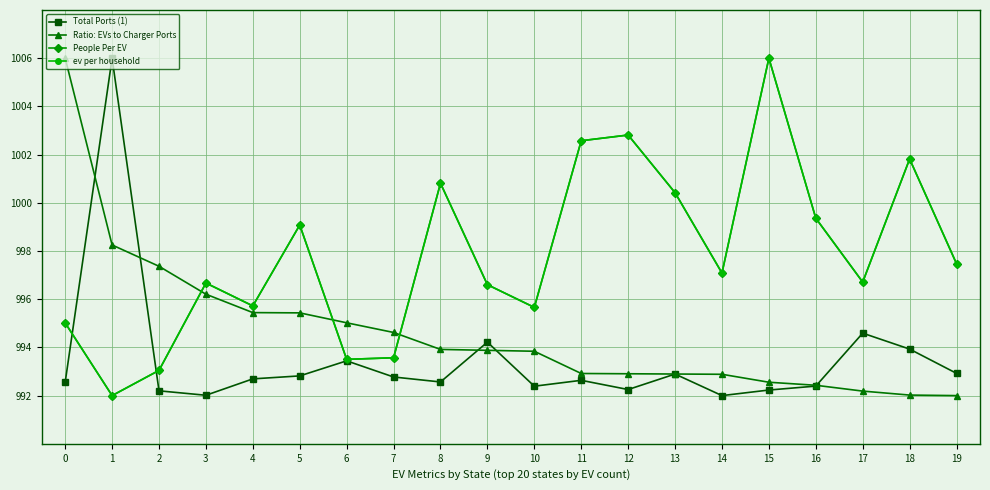

What is the maximum value shown in the chart?

1006.0